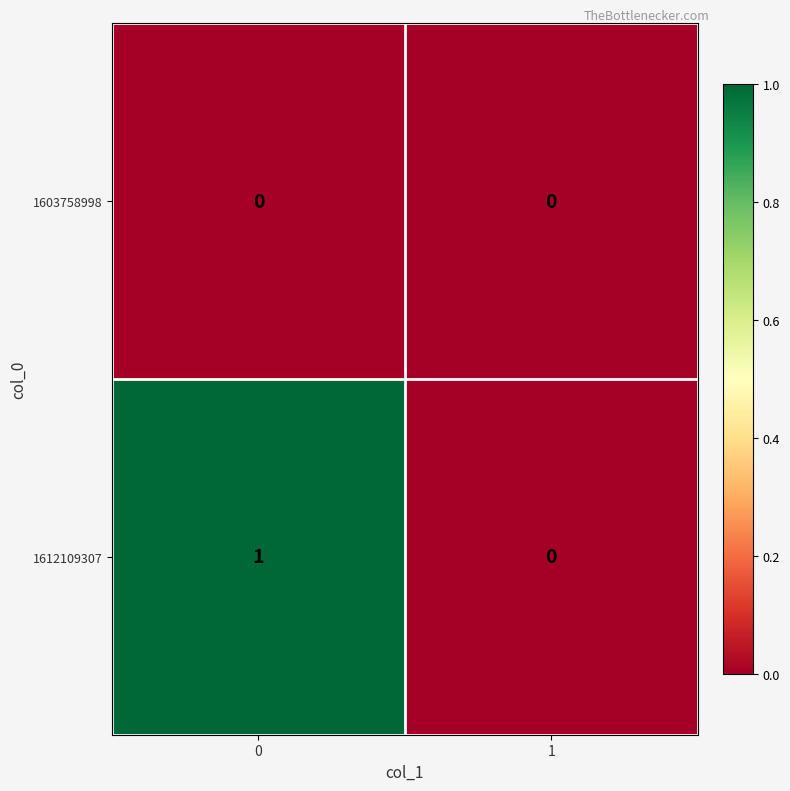

True or false: 1612109307 has a value of 0 at 0.

False